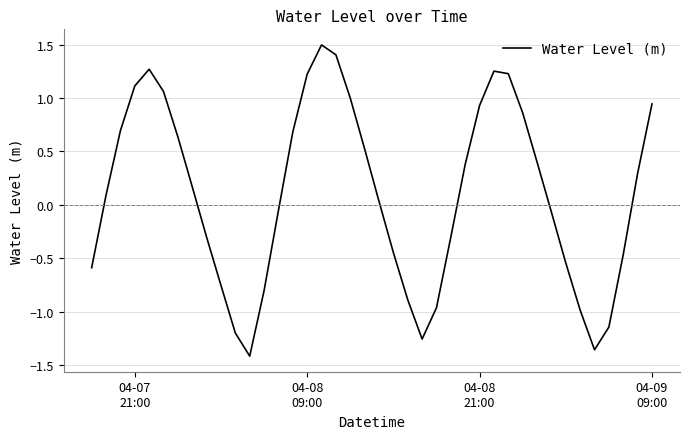

What is the maximum value shown in the chart?

1.5